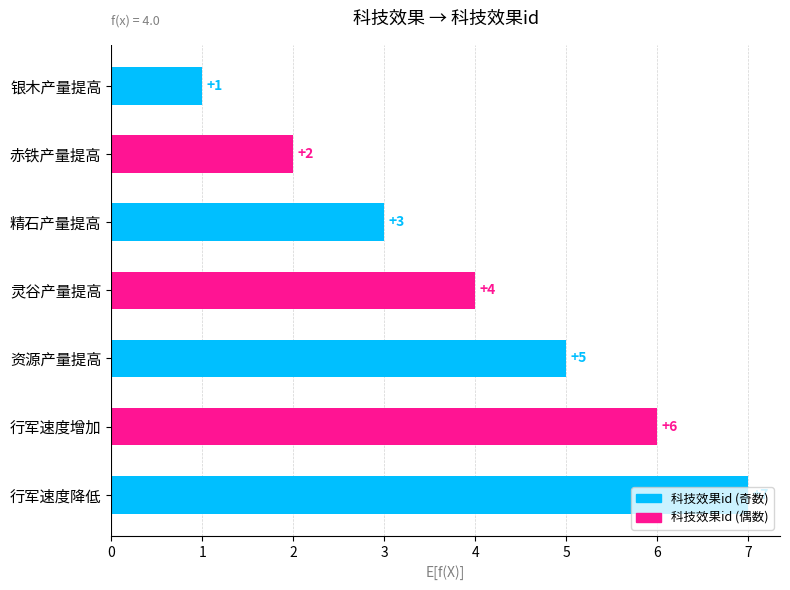

How many bars are there in total?

7